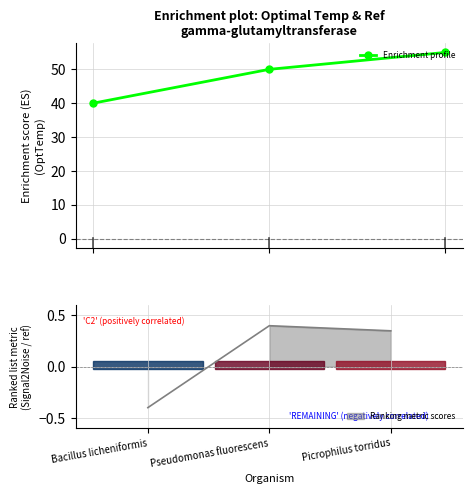

The value at Pseudomonas fluorescens is 50. True or false?

True